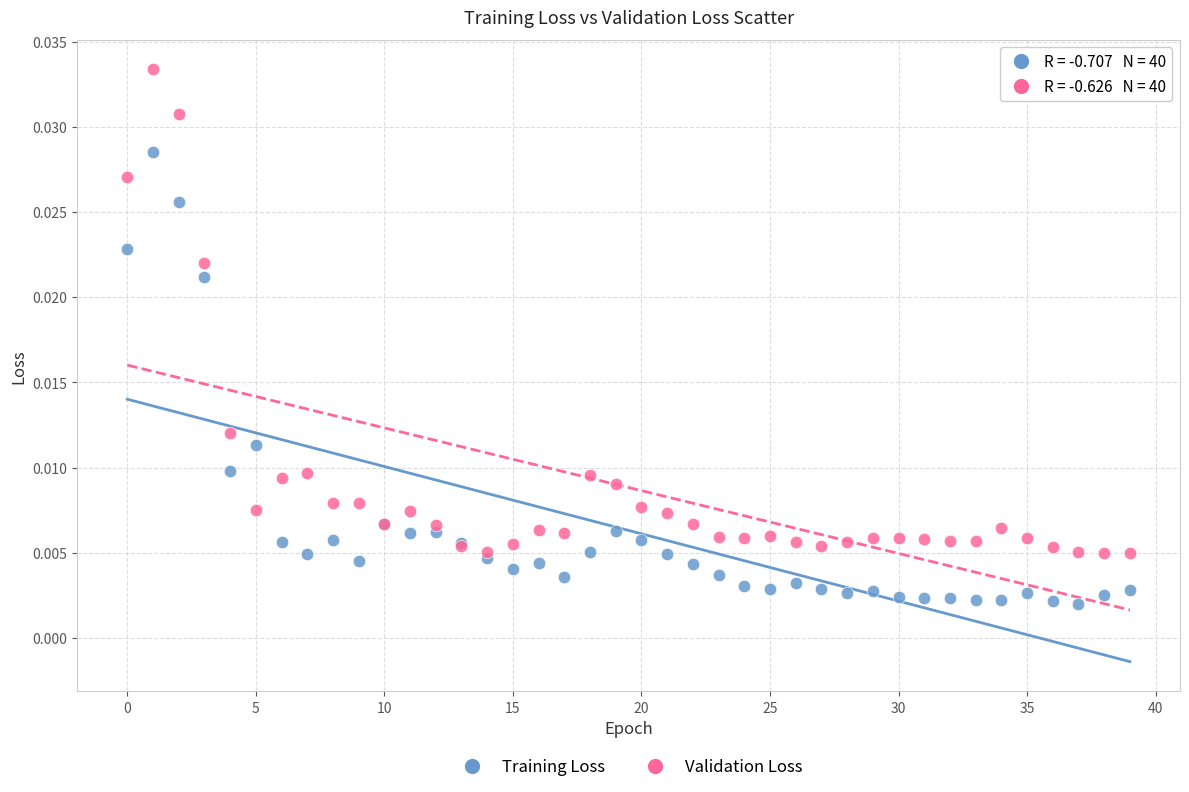

Which series reaches the maximum Y coordinate?

Validation Loss